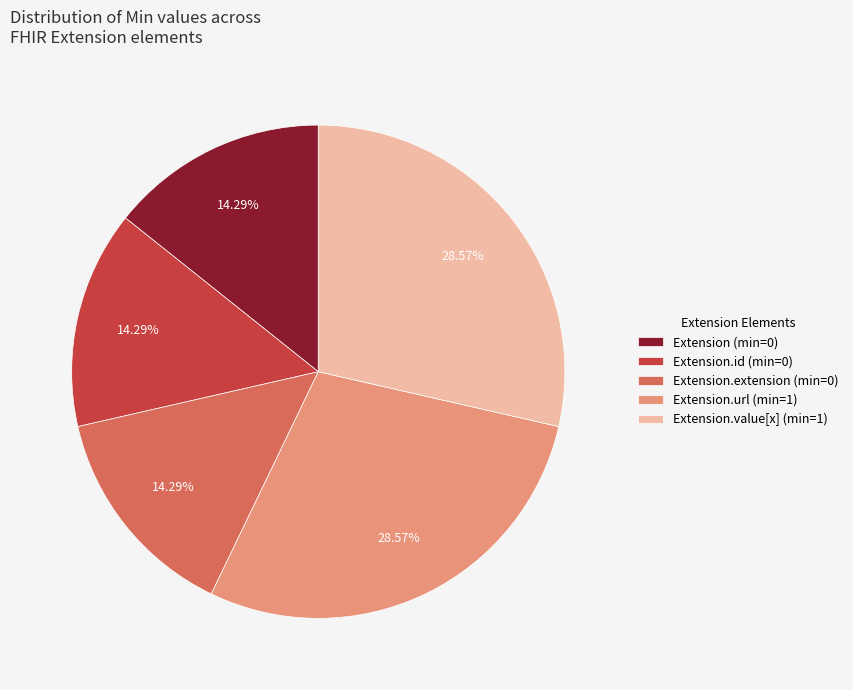

How many slices are in this pie chart?

5